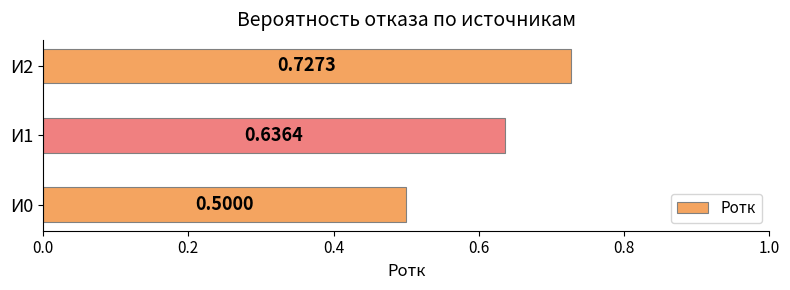

List the labels in order of value, largest first.

И2, И1, И0